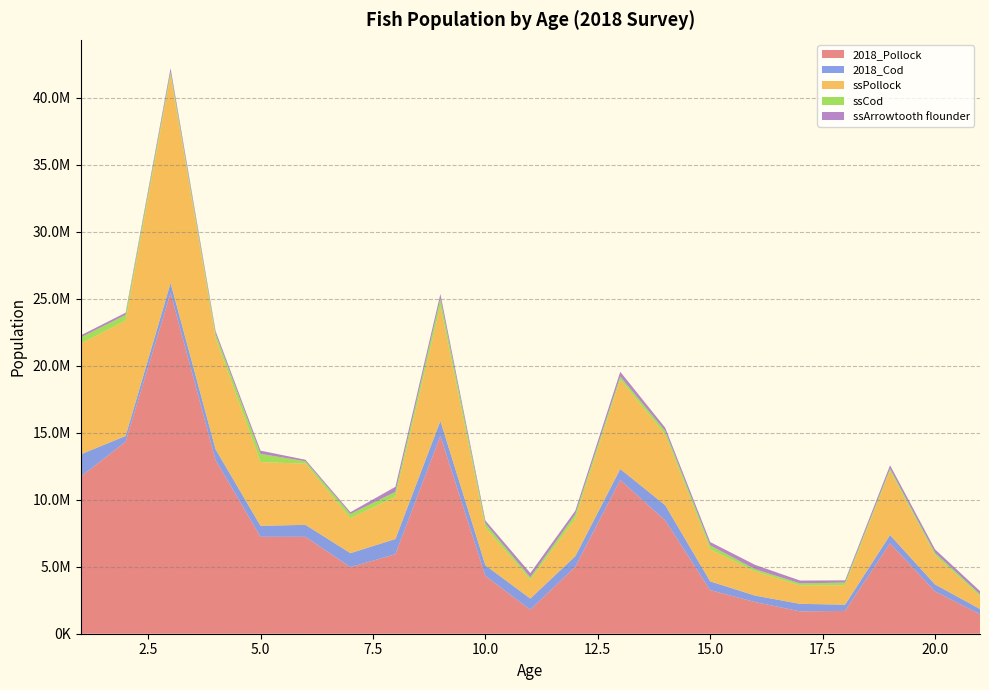

Reading right to left, transcribe all the data shown in this chart.

2018_Pollock: 1454720.0	3154900.0	6739470.0	1701080.0	1665970.0	2362350.0	3250630.0	8451930.0	11468500.0	4998250.0	1789470.0	4315400.0	14760200.0	5933450.0	4967740.0	7229040.0	7231480.0	12958600.0	25424800.0	14321100.0	11709500.0
2018_Cod: 389169.0	523814.0	622067.0	469184.0	562969.0	481631.0	655309.0	1135740.0	823390.0	786067.0	836643.0	794109.0	1119070.0	1133280.0	1042800.0	893635.0	821497.0	805551.0	740541.0	432925.0	1669380.0
ssPollock: 956859.0	2181579.5	4787955.2	1450207.6	1373729.1	1804291.1	2386467.9	5275942.7	6667780.8	2814344.1	1394943.0	2814089.0	8575478.2	3164322.6	2610409.0	4563179.9	4751936.4	8301319.0	15486210.6	8607245.5	8264634.4
ssCod: 143866.6	177778.2	167751.6	196516.1	154544.0	164217.3	296345.3	258696.1	234806.3	317513.2	182187.3	306618.6	544160.7	352489.5	311058.9	179270.1	616449.7	310535.0	257732.2	428845.6	455700.1
ssArrowtooth flounder: 236277.2	257254.6	248222.3	163977.8	208828.8	322425.2	250635.0	246816.4	346354.1	258279.5	320001.8	216855.8	348013.1	377092.1	136788.7	112183.9	236969.2	207465.5	285518.0	158511.5	153934.1